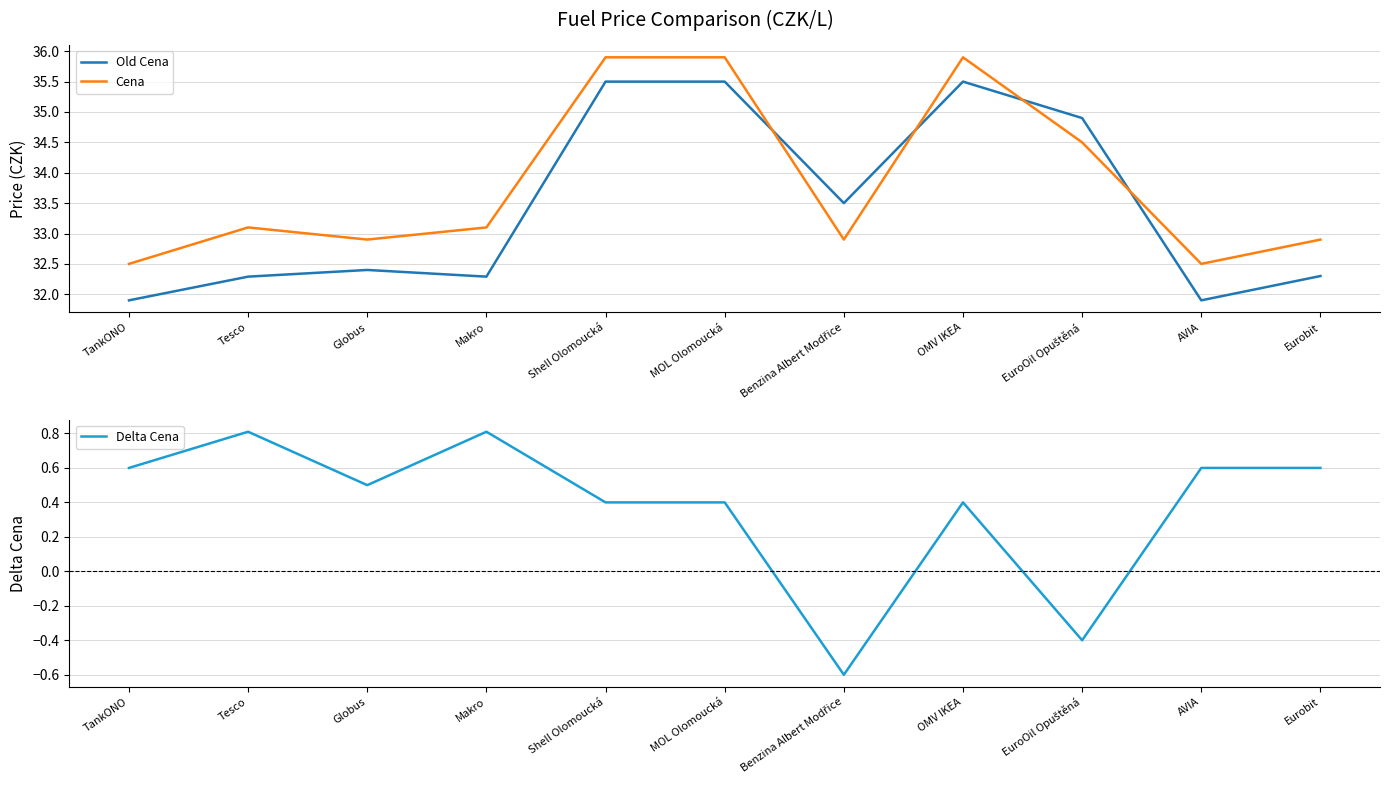

Which has a higher value, Shell Olomoucká or Eurobit?

Shell Olomoucká